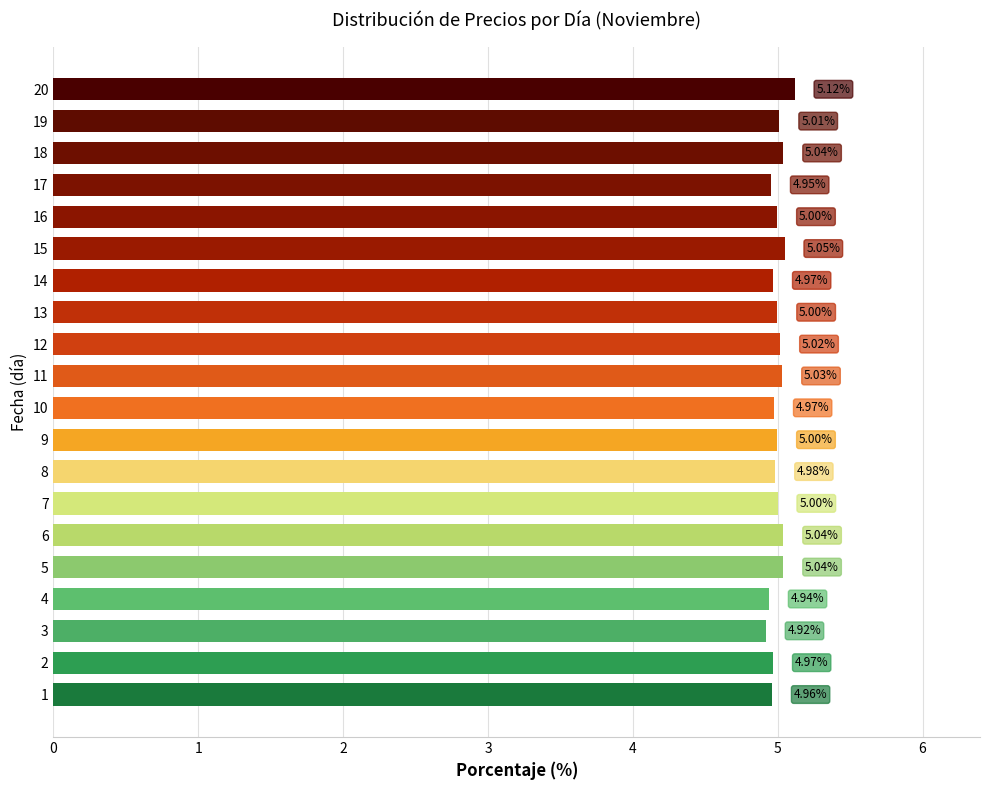

The chart shows a value of 5.0 at 5. True or false?

True